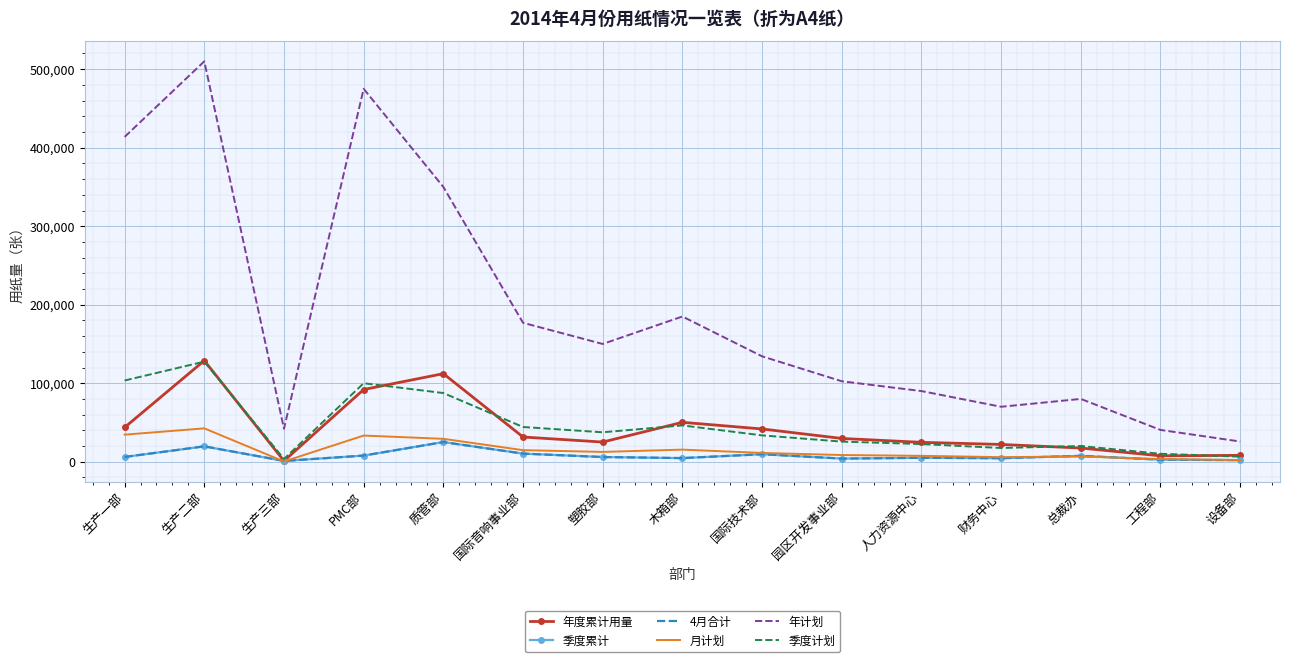

Where does the 4月合计 series first go above 6000?

生产一部